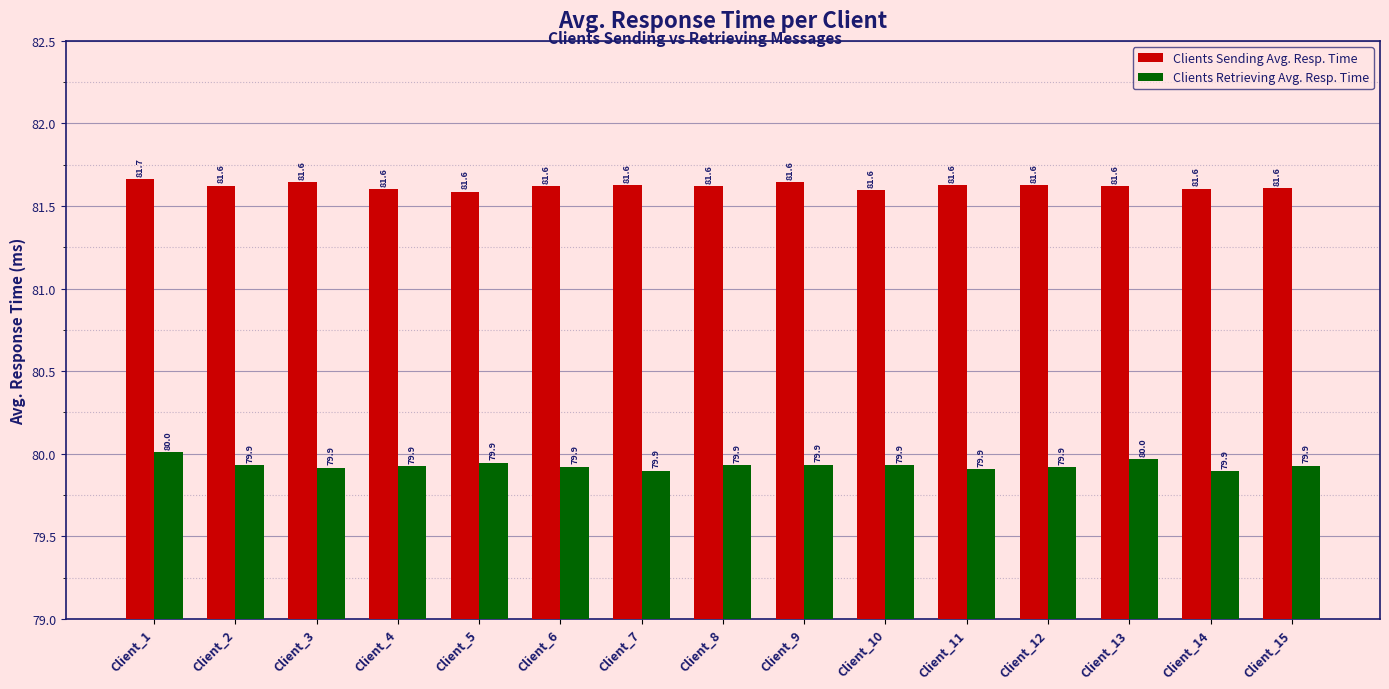

The Clients Retrieving Avg. Resp. Time series shows 80.0 at Client_1. True or false?

True